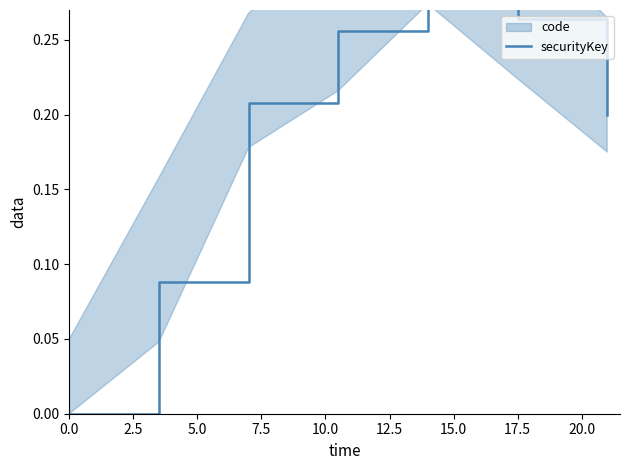

Count the values in the range 0 to 1.

7